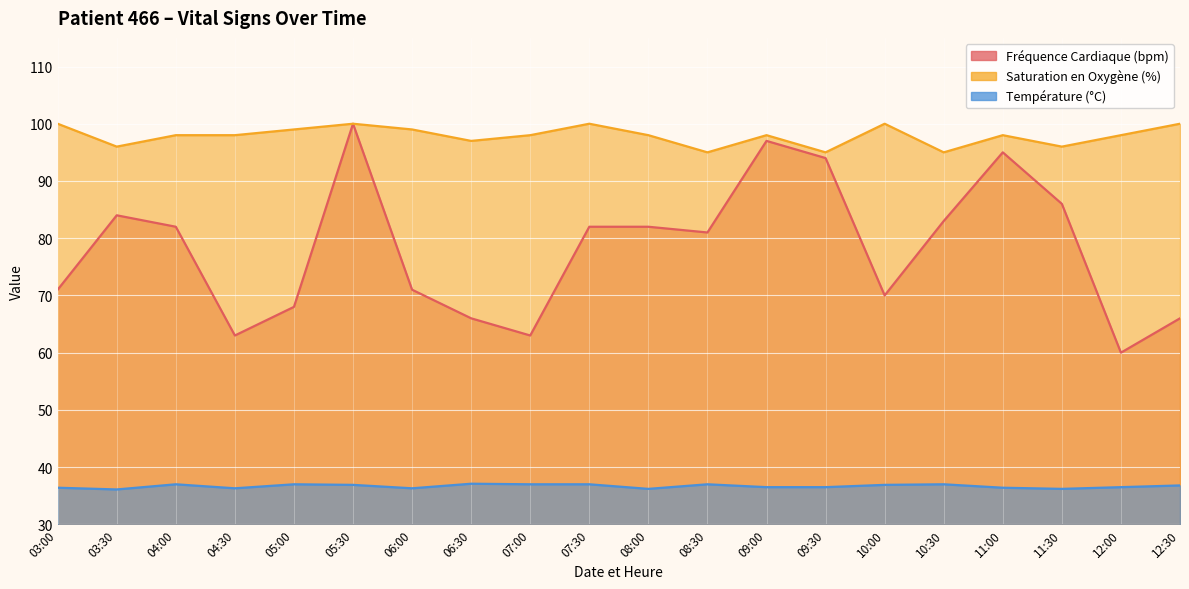

What is the spread (max minus min) of values at 03:00?

63.6